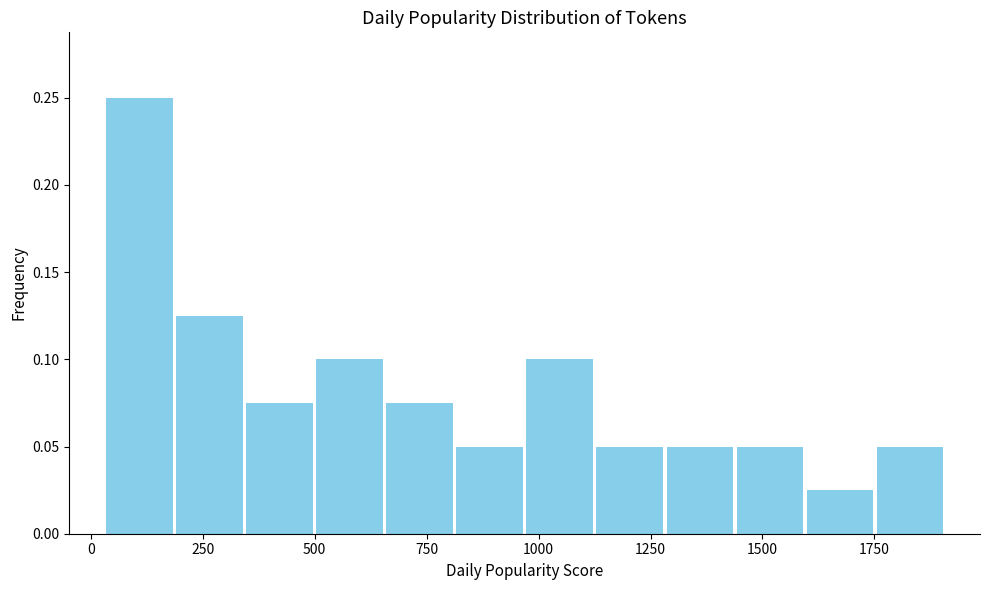

Read against the x-axis, roughly where is the centre of the tallest bar?

100